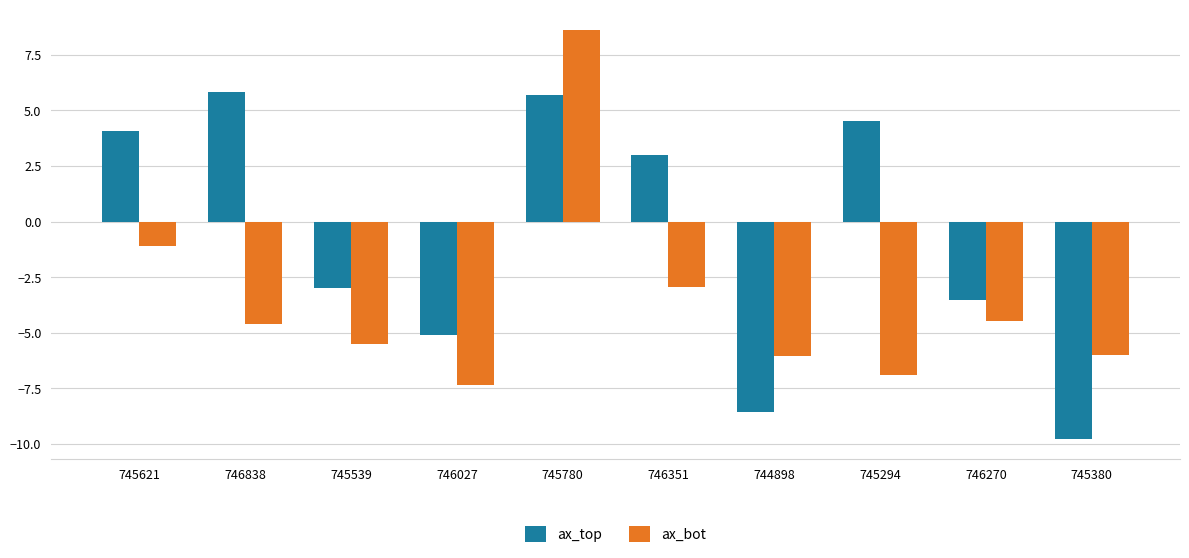

What is the highest value of the ax_bot series?

8.6